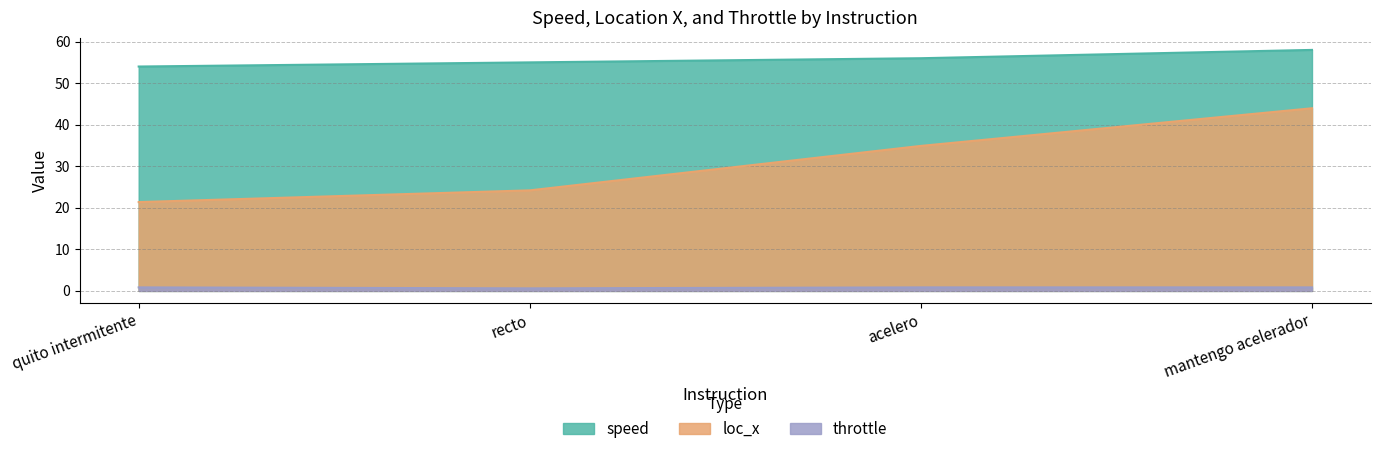

What is the value of the speed point at the 4th from the left?

58.0